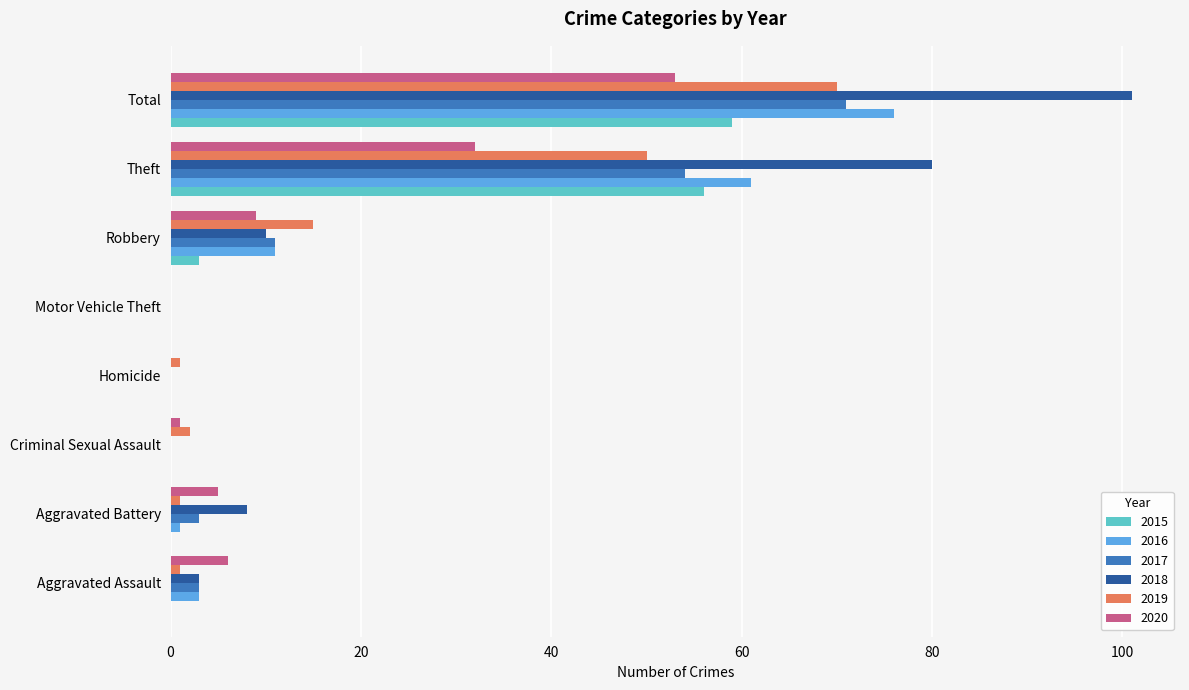

What is the maximum value for 2016?

76